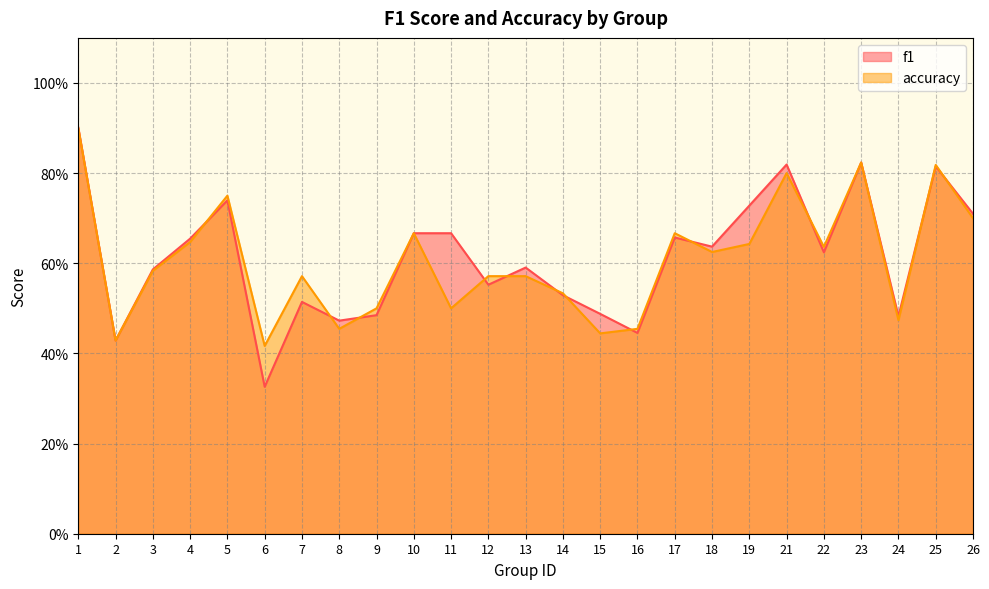

Which category has the highest value across all series?

1